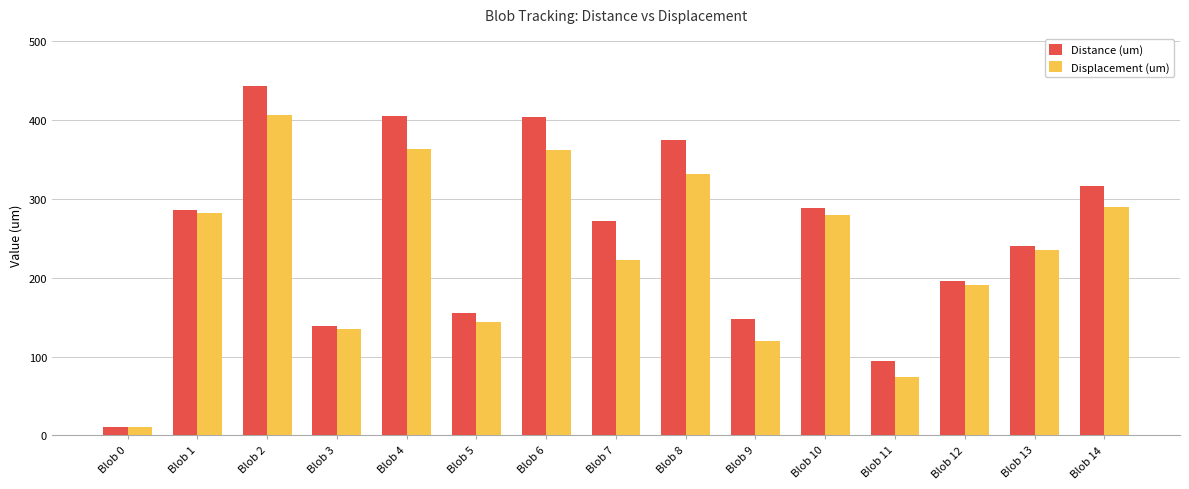

What is the average value of the Distance (um) series?

251.7